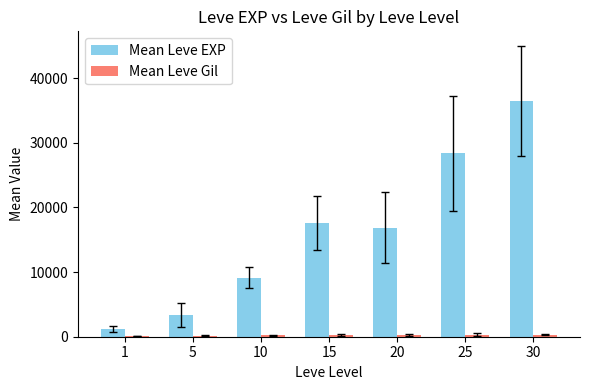

What is the greatest value displayed?

36492.5